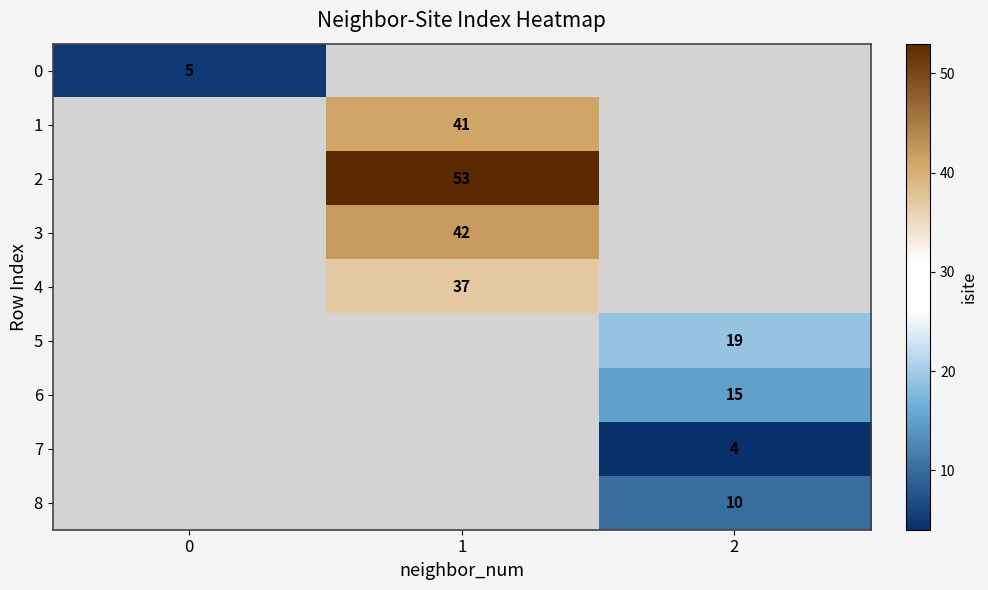

At how many categories does at least one series exceed 33?

1